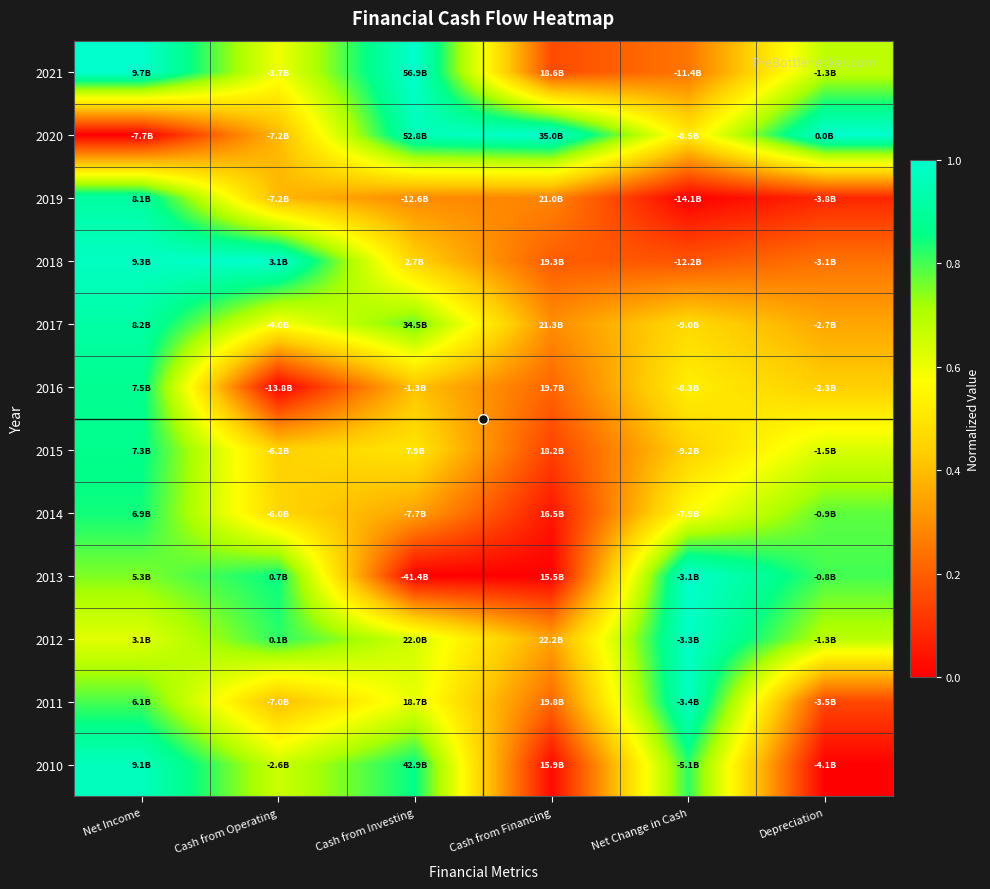

At which category is the sum across all series the highest?

Net Income